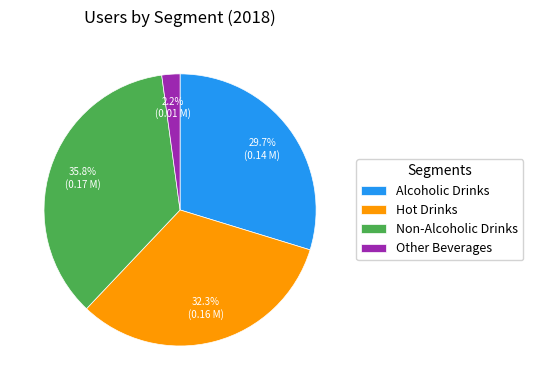

To the nearest percent, what is the average slice percentage?

25%